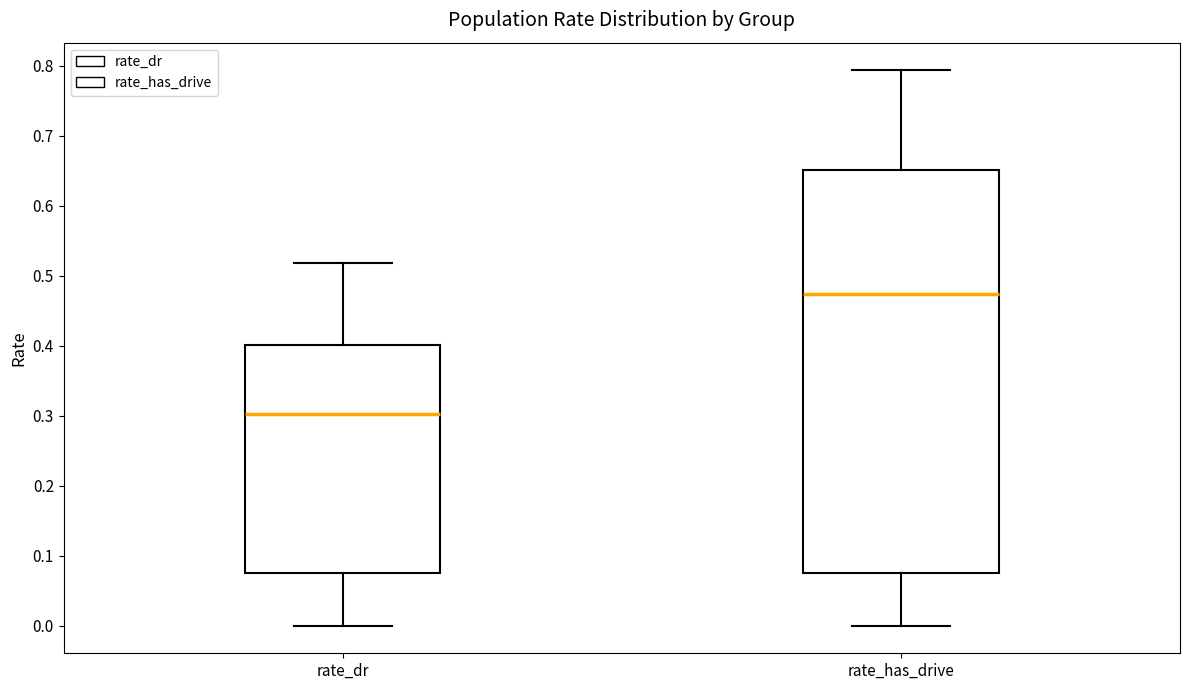

Which box's median line is the lowest?

rate_dr